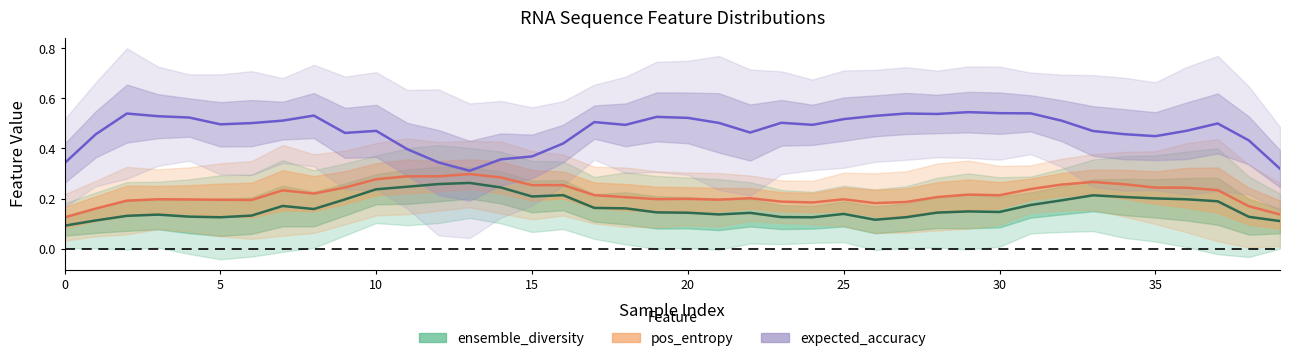

Between 33 and 20, which is larger?

33